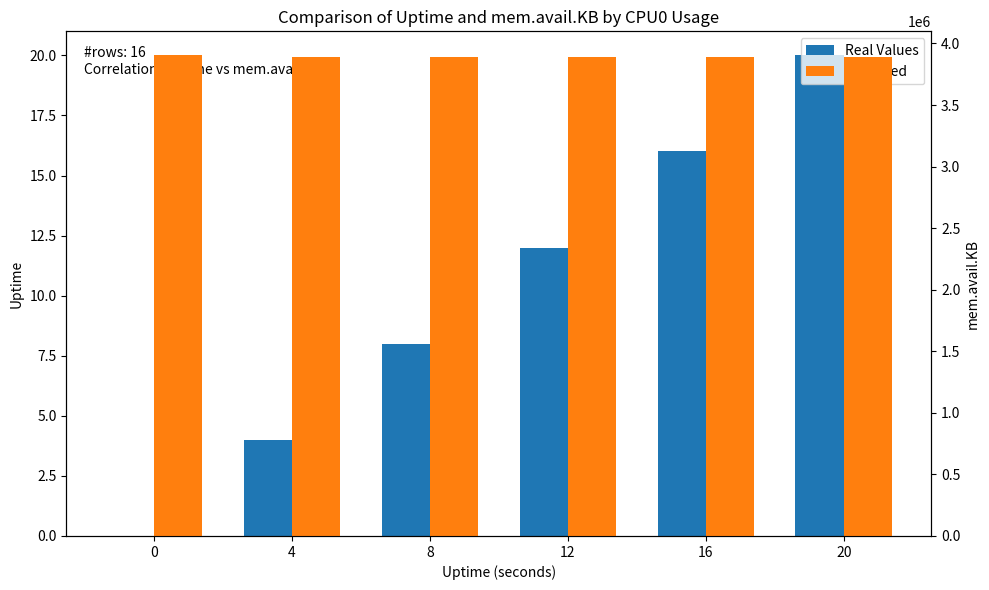

What is the value of the Real Values bar at the 4th from the left?

12